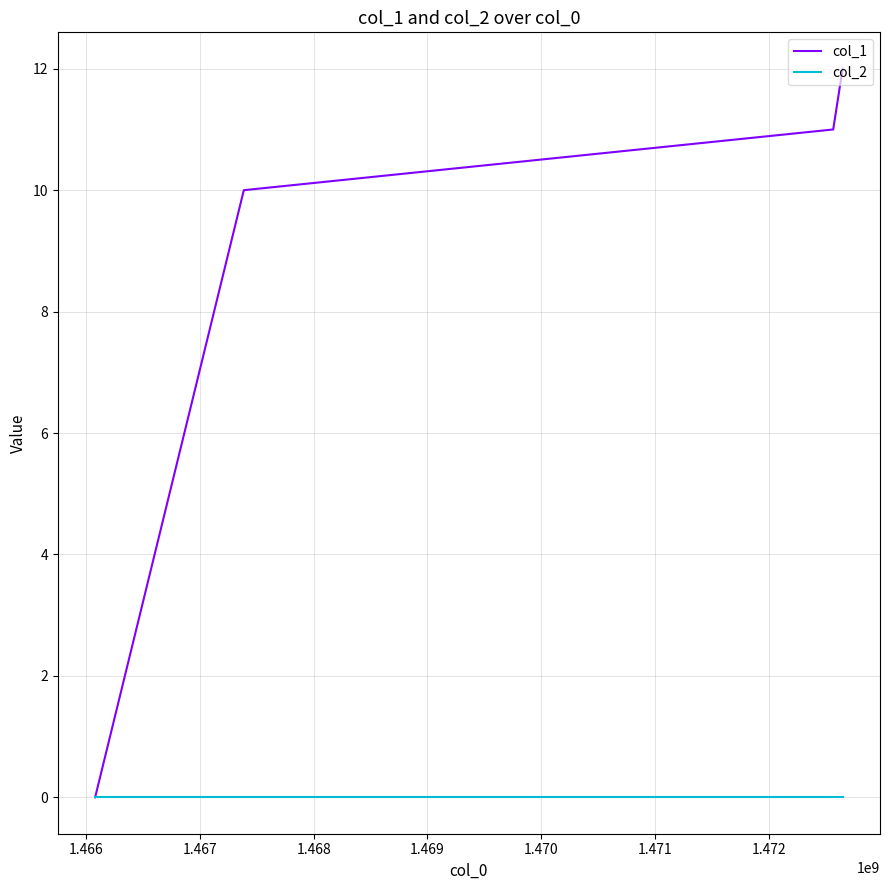

Is this an area chart (filled region under the line)?

No